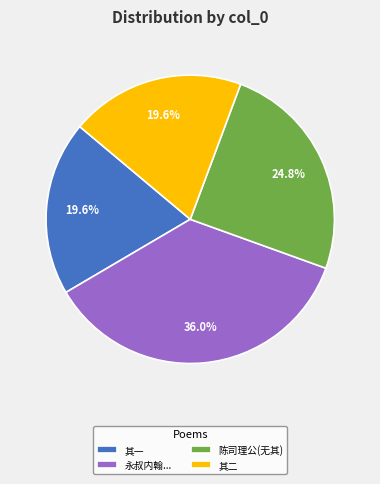

Approximately how many times larger is the value at 其二 compared to 永叔内翰...?

0.5